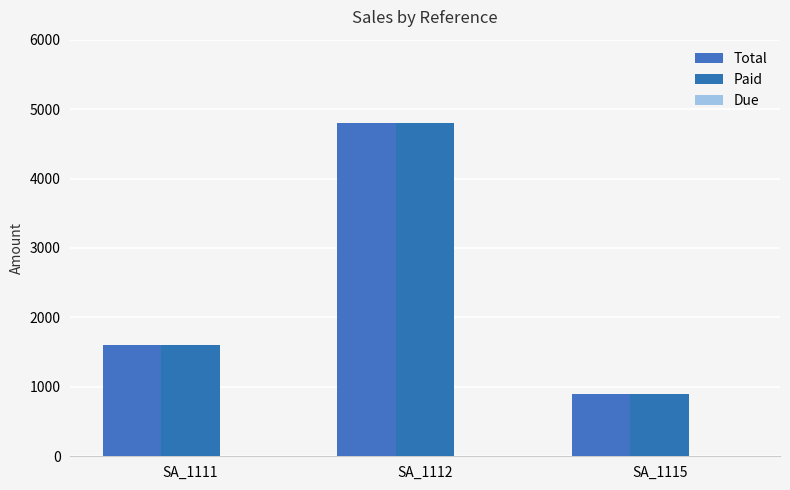

How many groups of bars are there?

3